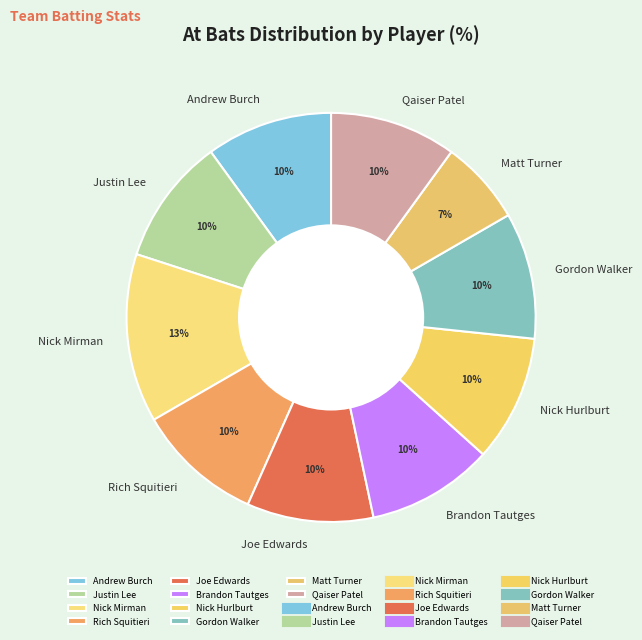

Approximately how many times larger is the value at Joe Edwards compared to Rich Squitieri?

1.0